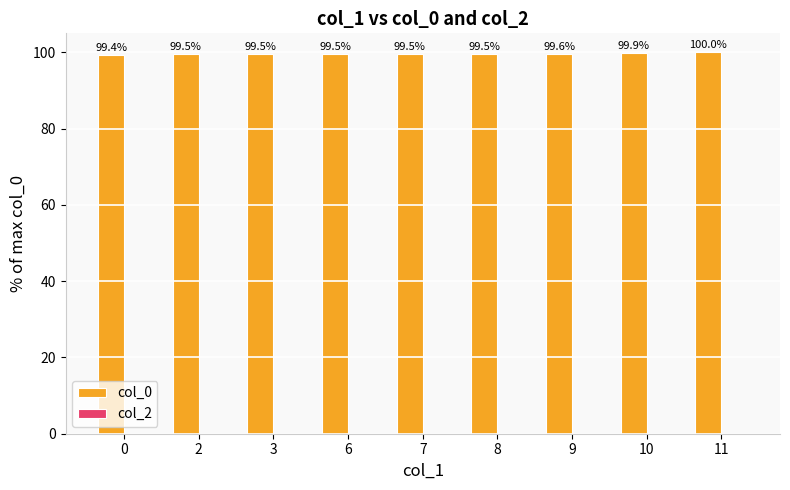

Does the chart contain stacked bars?

No